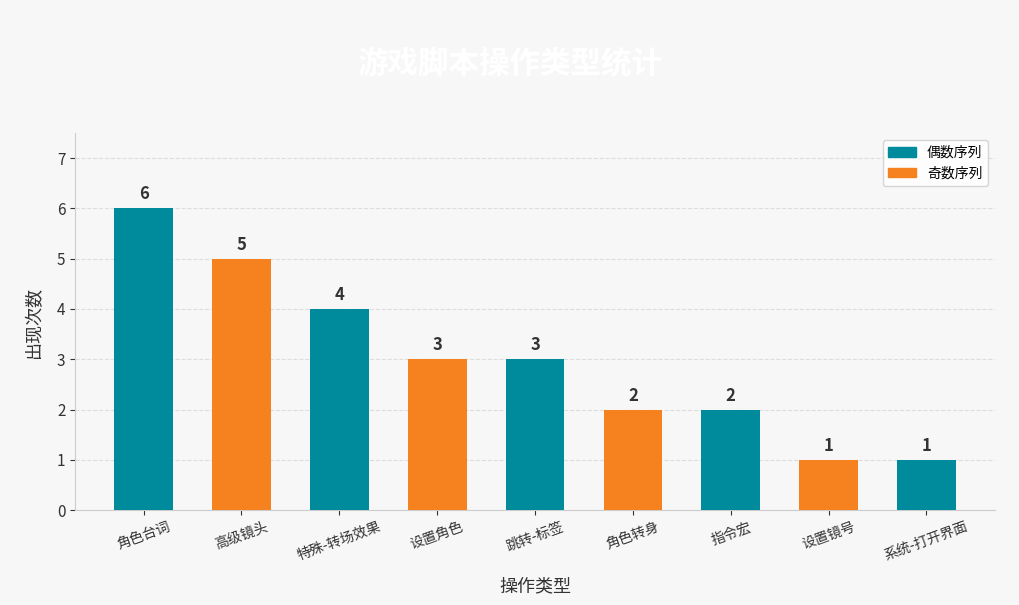

At which label does the data first exceed 3?

角色台词